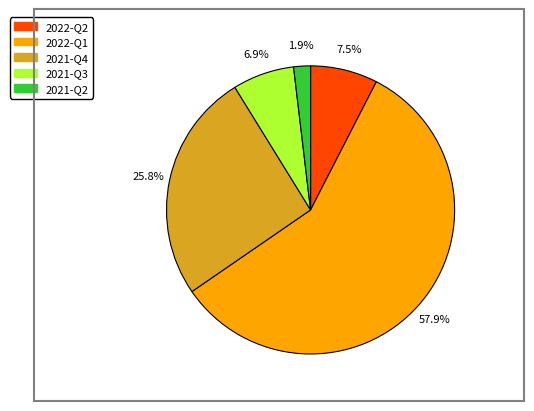

Rank the categories by value from lowest to highest.

2021-Q2, 2021-Q3, 2022-Q2, 2021-Q4, 2022-Q1